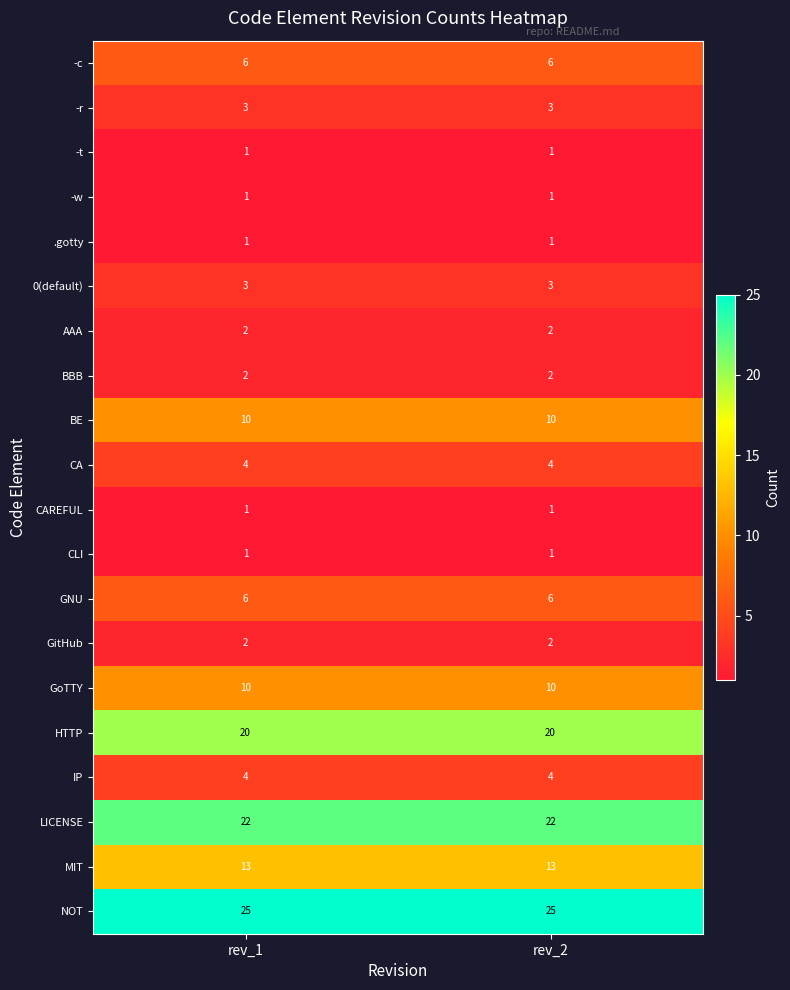

True or false: GoTTY has a value of 10 at rev_2.

True